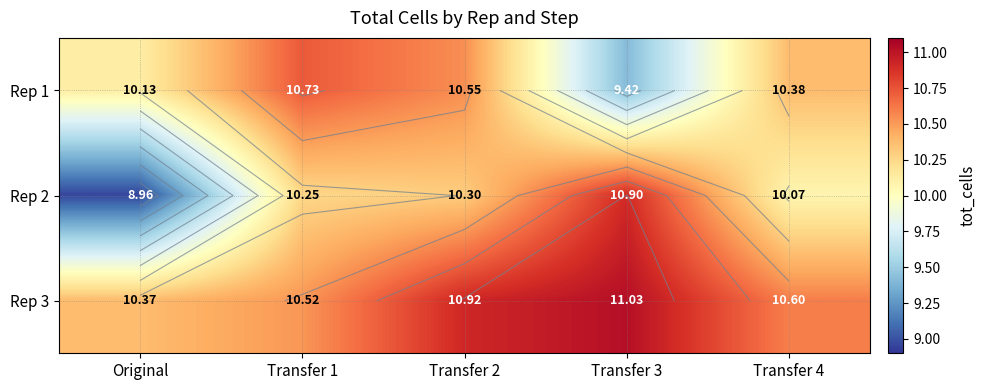

What is the difference between the maximum and minimum values in the Rep 1 series?

1.3